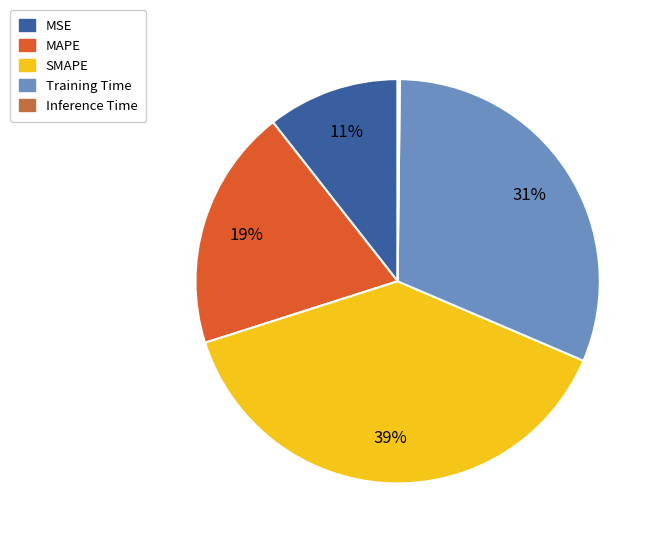

To the nearest percent, what percentage of the pie is MAPE?

19%